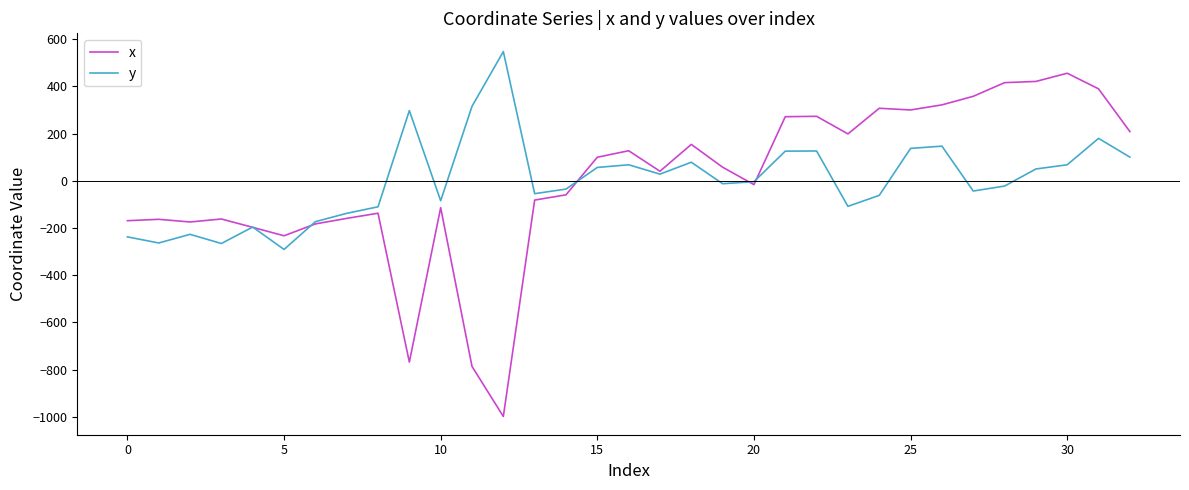

Which series has the largest range (max minus min)?

x